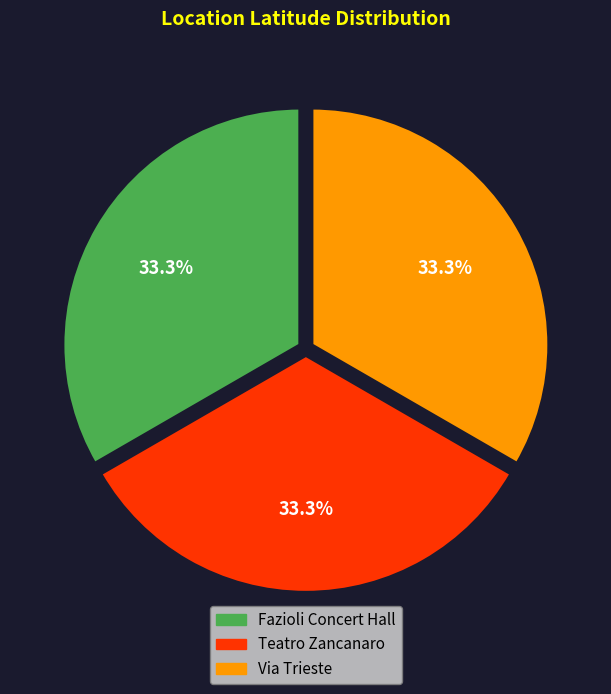

Do Teatro Zancanaro and Fazioli Concert Hall together represent more than half of the pie?

Yes